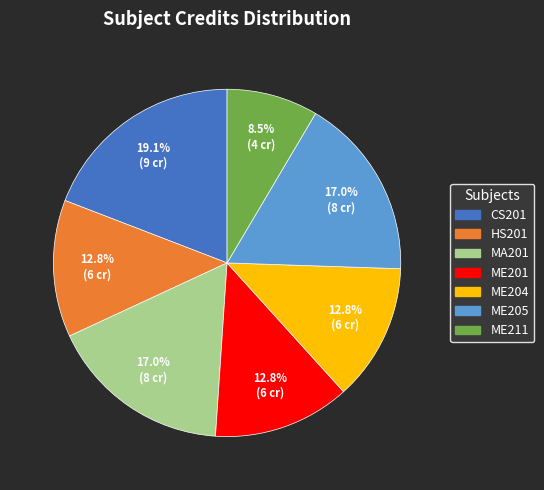

Between MA201 and CS201, which is larger?

CS201